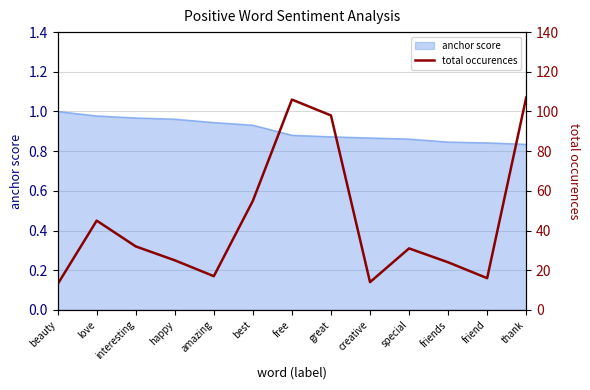

Reading right to left, transcribe all the data shown in this chart.

107	16	24	31	14	98	106	55	17	25	32	45	13